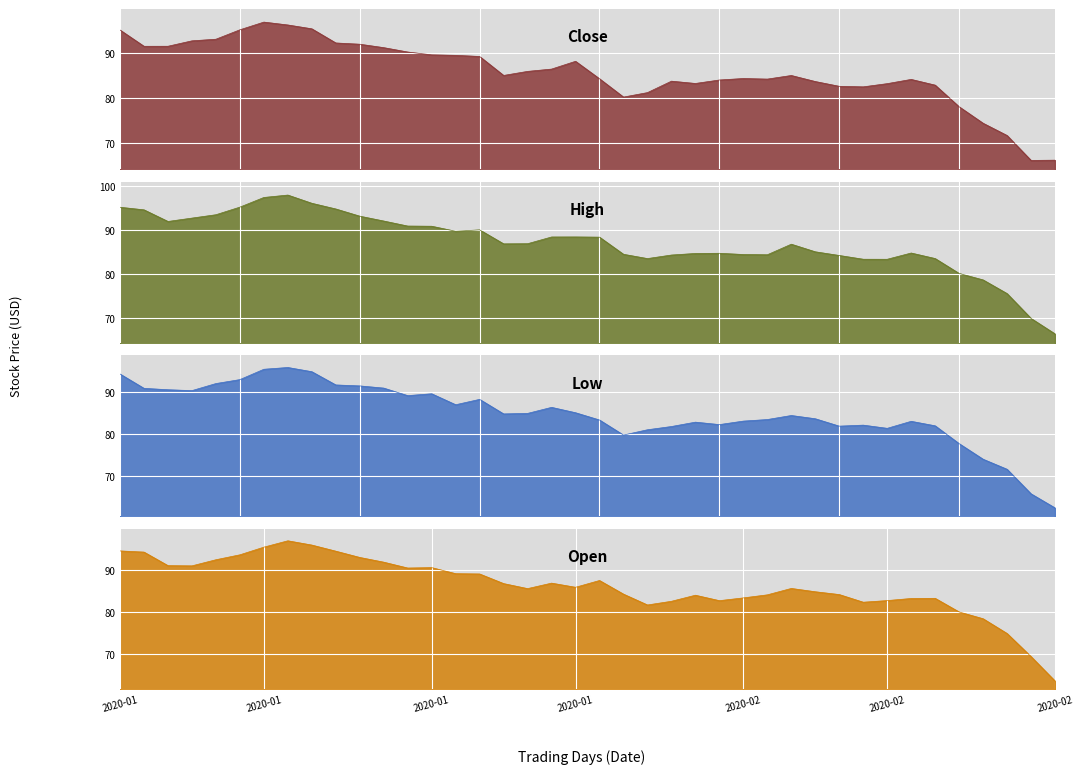

How many lines are shown in the chart?

4